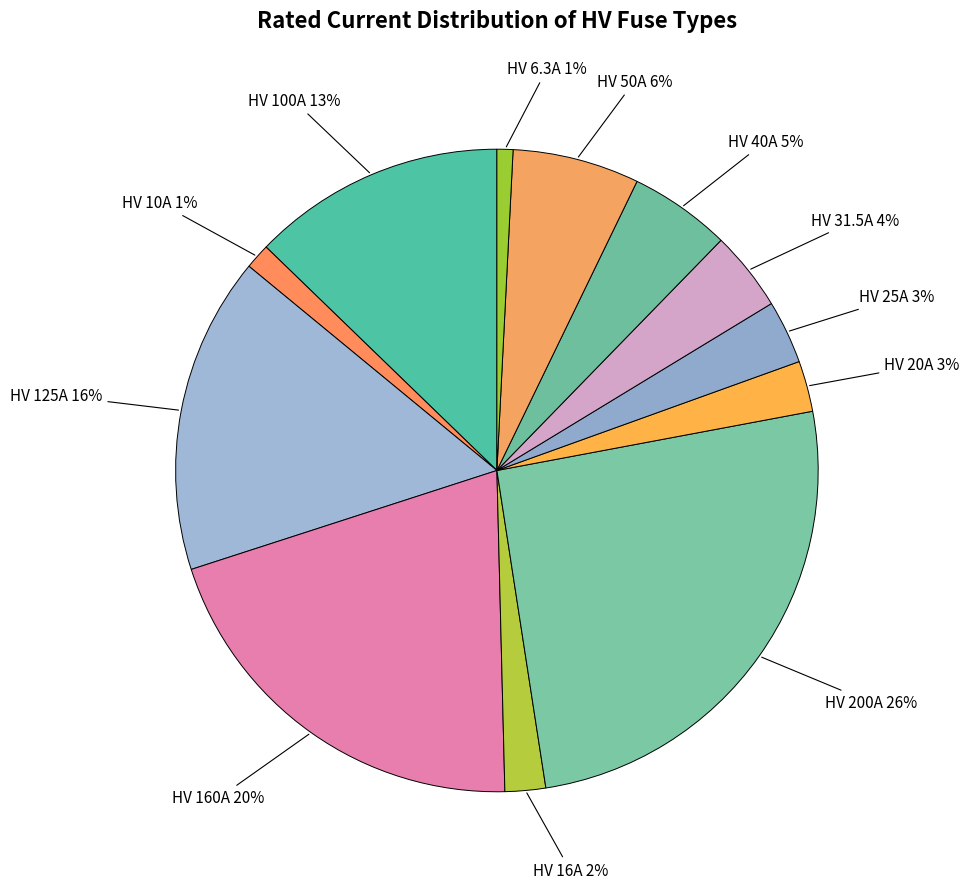

Count the number of slices in the pie.

12